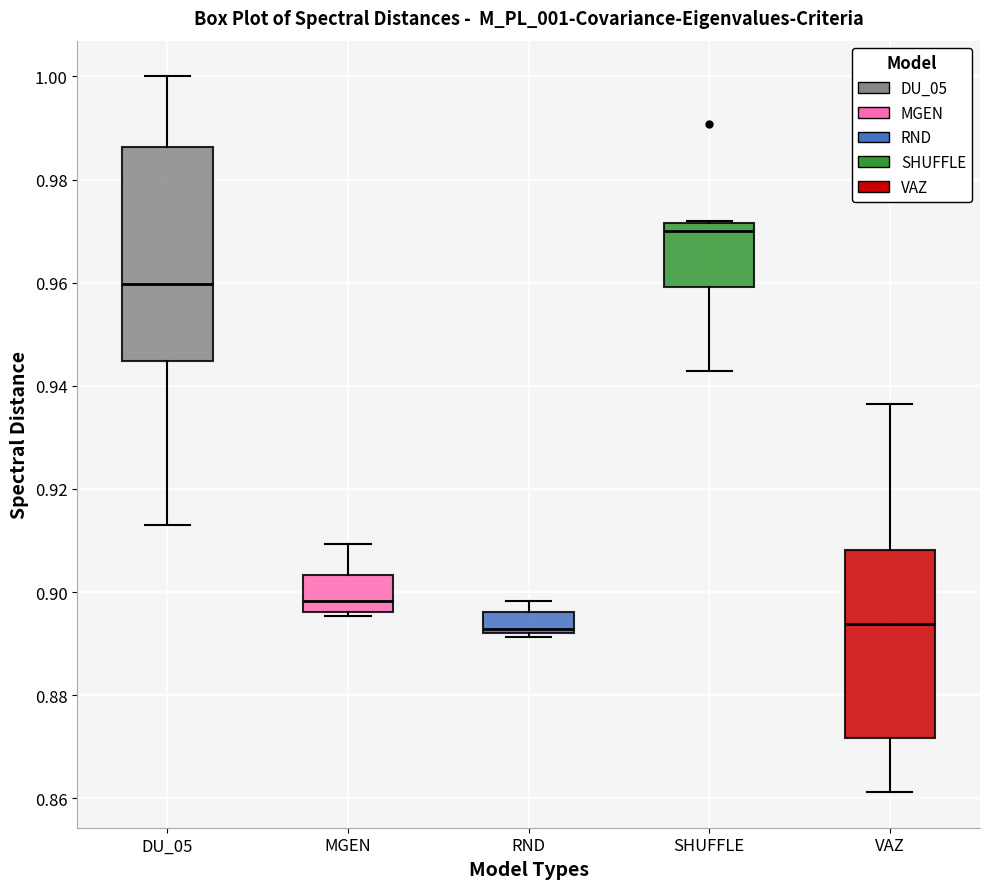

Reading left to right, transcribe this box plot: for each box, give where its median line is, the range the box spans, and where its two whiskers end, as read against the y-axis. The values are not printed on the chart, so give them approximately, as read against the axis.

DU_05: median 0.960, box 0.944 to 0.986, whiskers 0.914 to 1.000
MGEN: median 0.898, box 0.896 to 0.904, whiskers 0.896 (just below the box's lower edge) to 0.910
RND: median 0.892 (just above the box's lower edge), box 0.892 to 0.896, whiskers 0.892 (just below the box's lower edge) to 0.898
SHUFFLE: median 0.970, box 0.960 to 0.972, whiskers 0.942 to 0.972
VAZ: median 0.894, box 0.872 to 0.908, whiskers 0.862 to 0.936